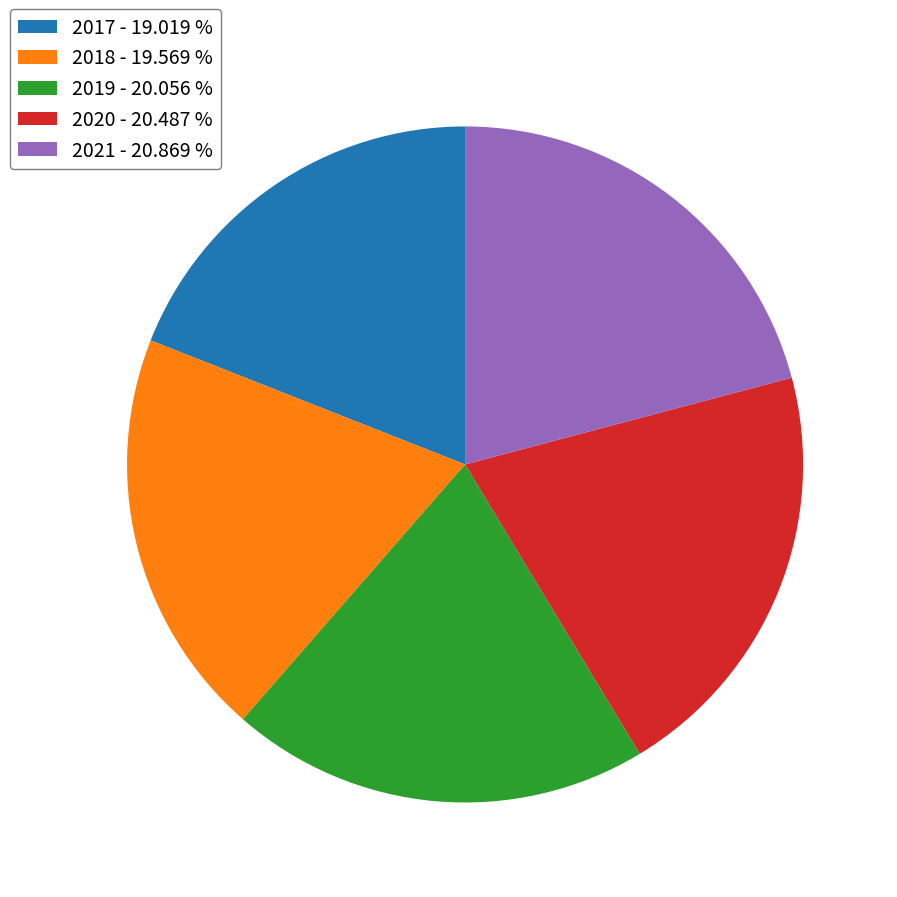

Does 2018 - 19.569 % represent more than half of the total?

No